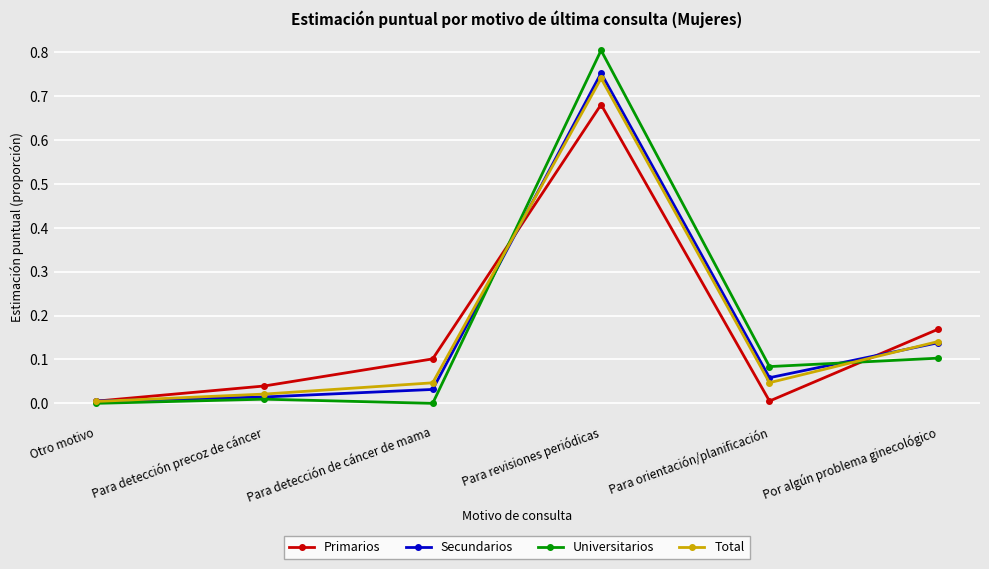

The value of Primarios at Para orientación/planificación is 0.0. True or false?

True